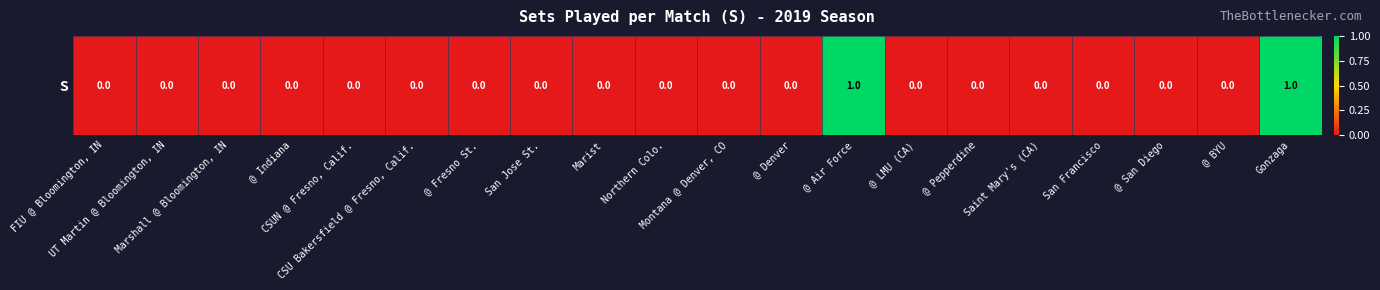

True or false: the data shows -1 at @ LMU (CA).

False